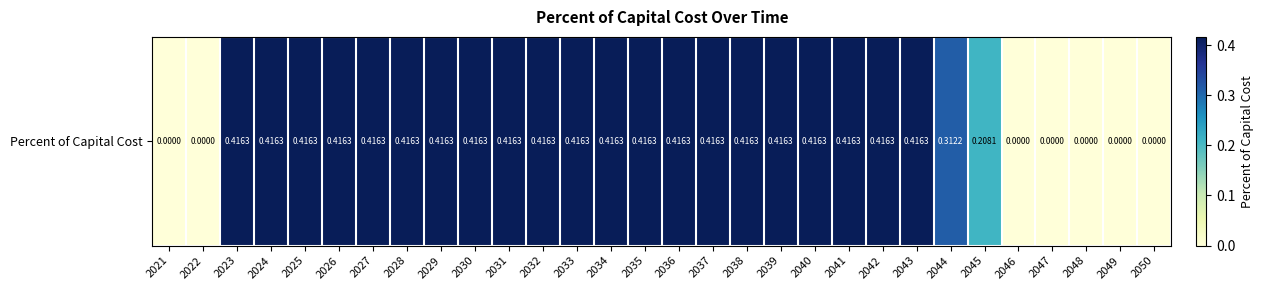

True or false: the data shows 0.4 at 2037.

True